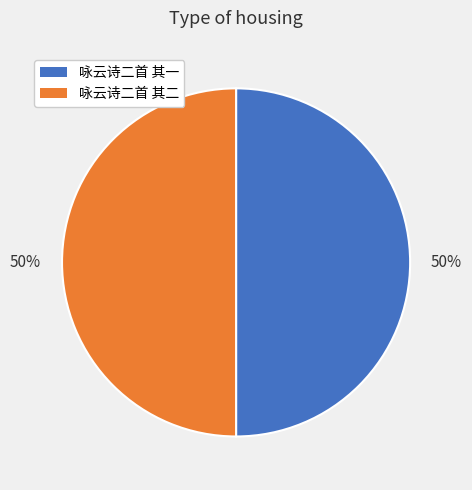

To the nearest percent, what is the average slice percentage?

50%